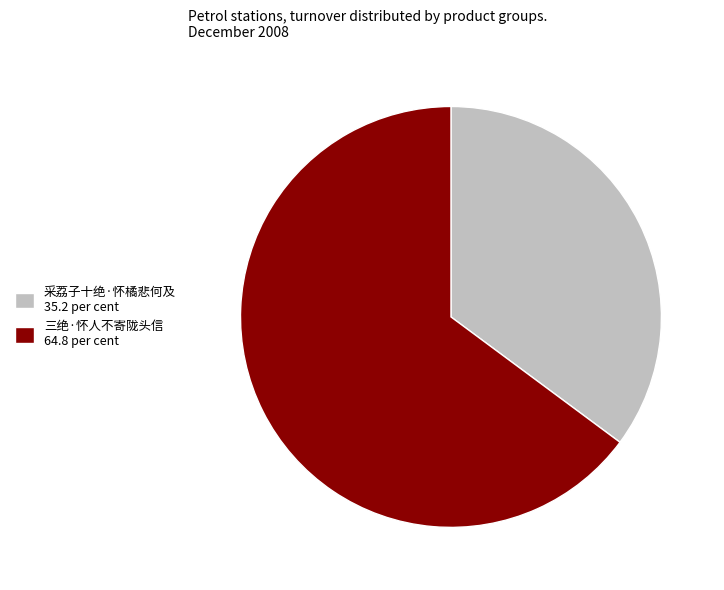

What is the largest slice in the pie chart?

三绝·怀人不寄陇头信